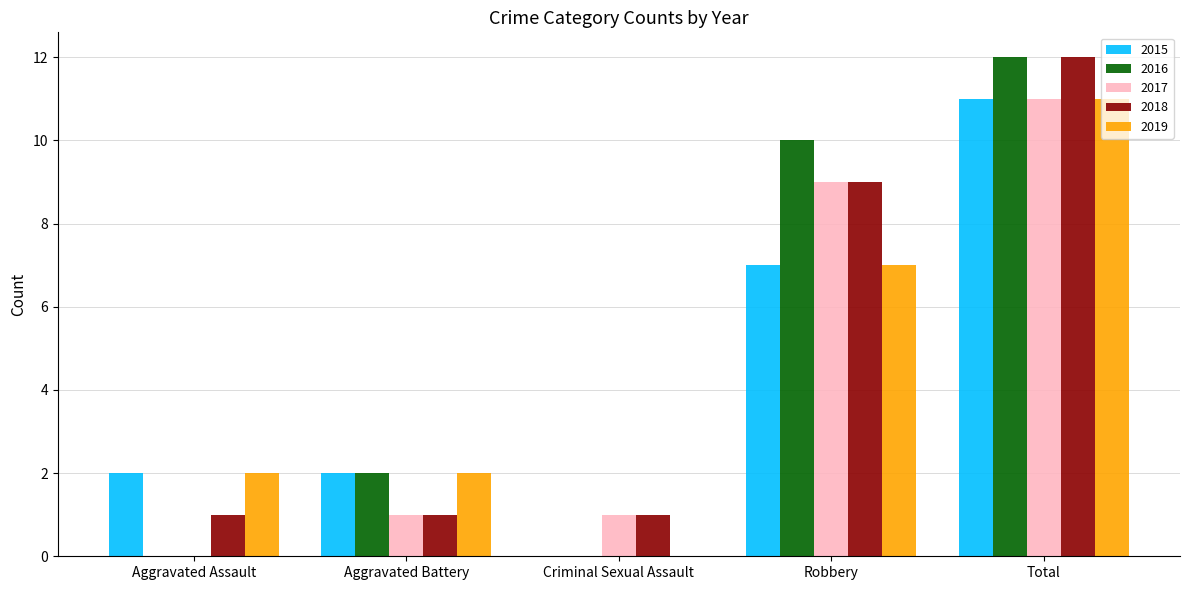

What is the sum of all 2019 values?

22